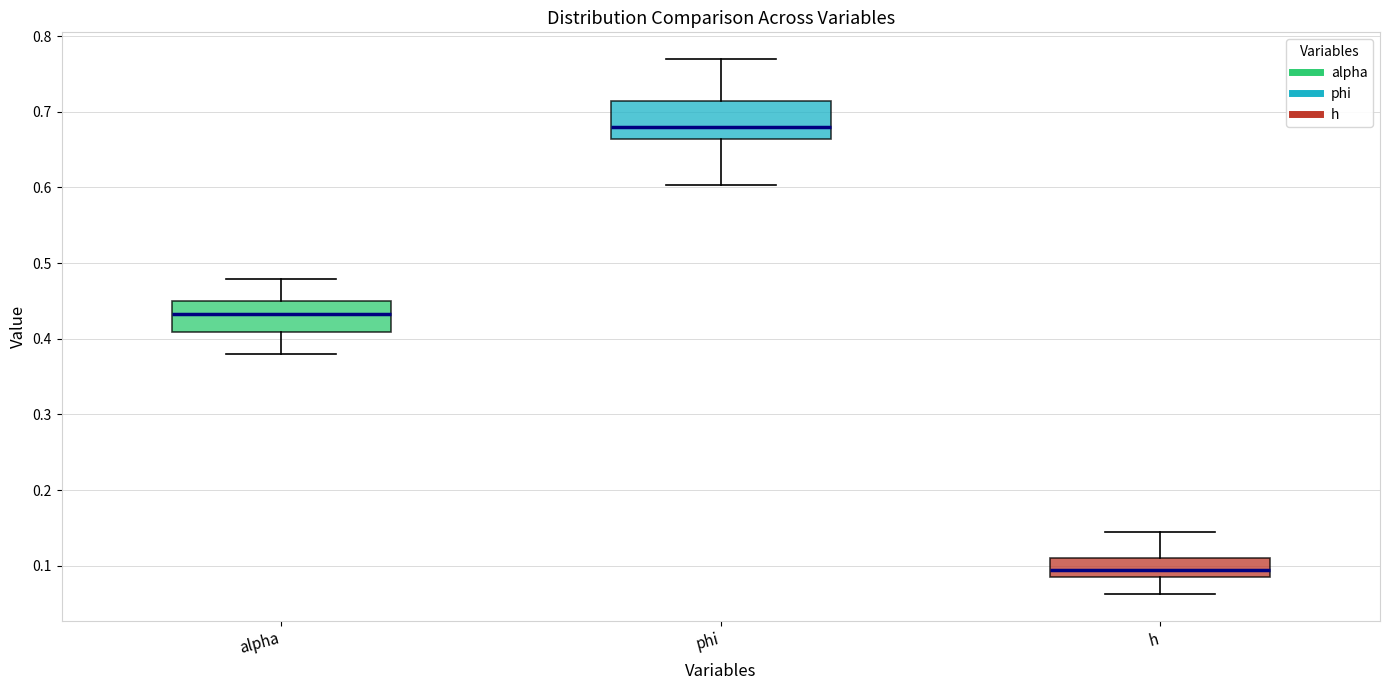

Reading left to right, read every box against the y-axis: the position of its median line, the range the box covers, and the ends of its whiskers. The values are not printed on the chart, so give them approximately, as read against the axis.

alpha: median 0.43, box 0.41 to 0.45, whiskers 0.38 to 0.48
phi: median 0.68, box 0.66 to 0.71, whiskers 0.60 to 0.77
h: median 0.09 (inside the box), box 0.09 to 0.11, whiskers 0.06 to 0.14